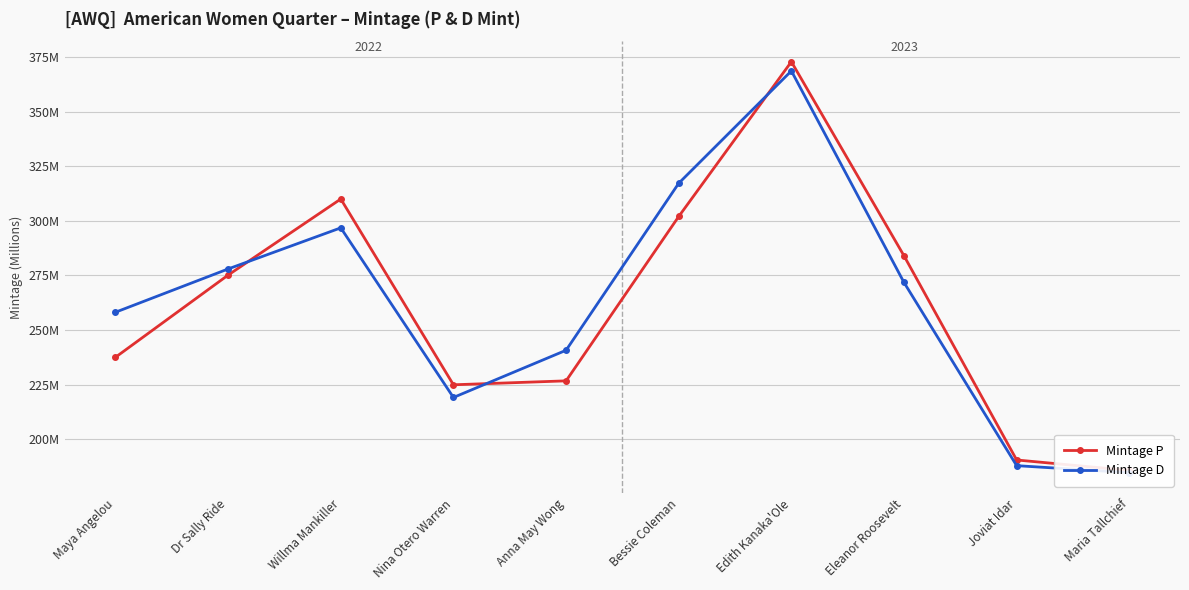

At which category is the sum across all series the highest?

Edith Kanaka'Ole